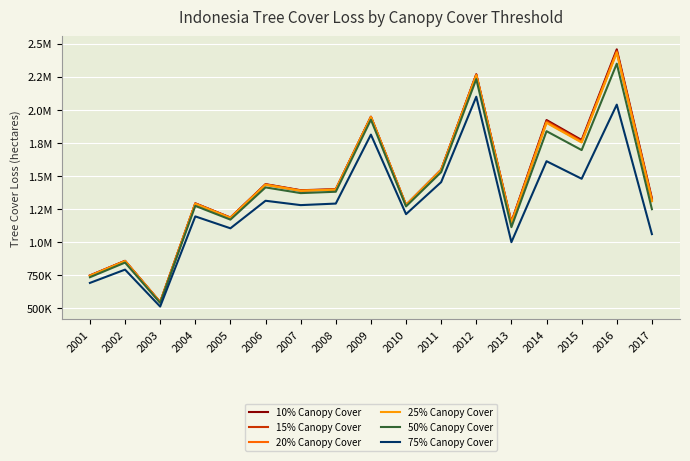

Which series has the largest total across all categories?

10% Canopy Cover